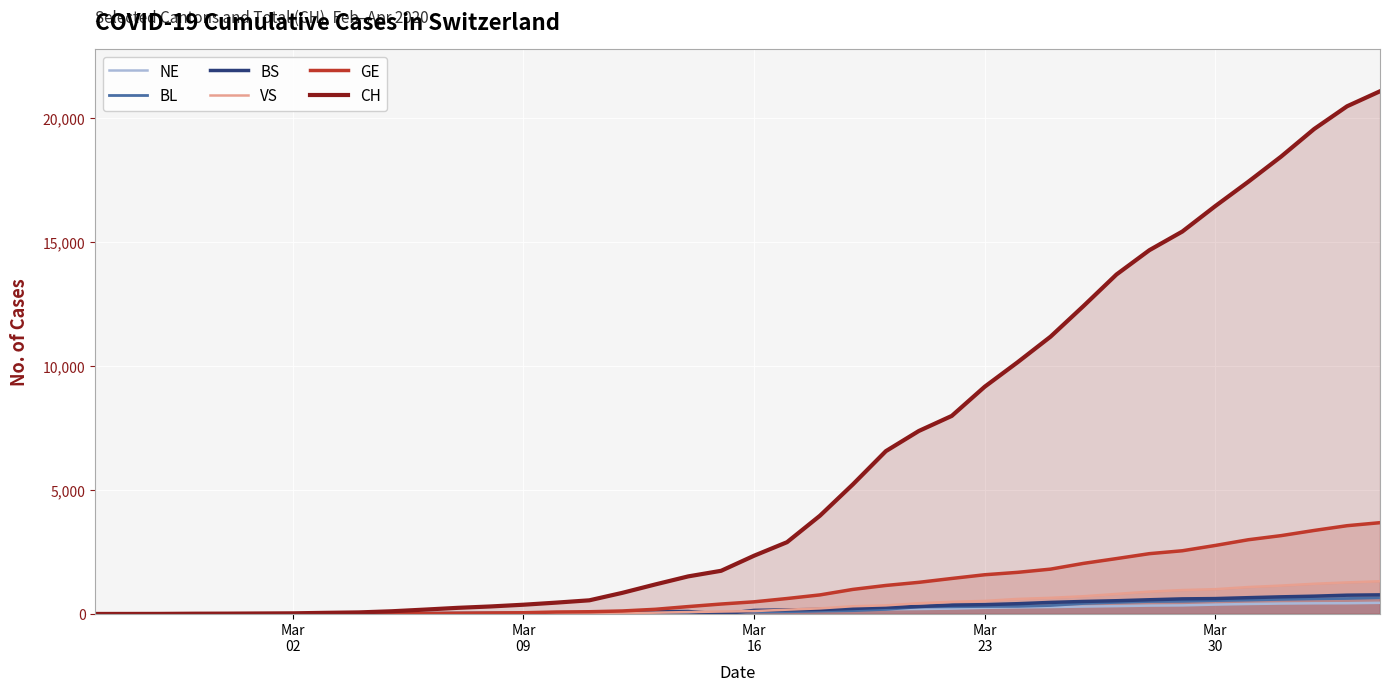

True or false: BS and CH cross at least once.

False